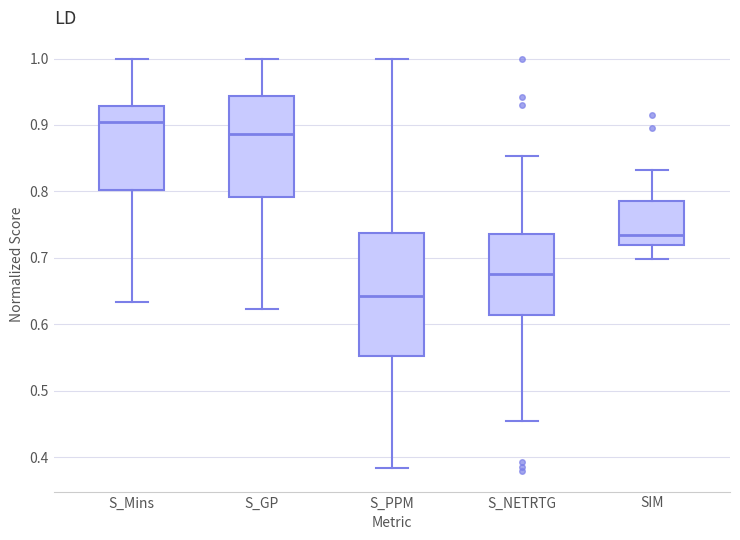

Which box has the lowest median line?

S_PPM